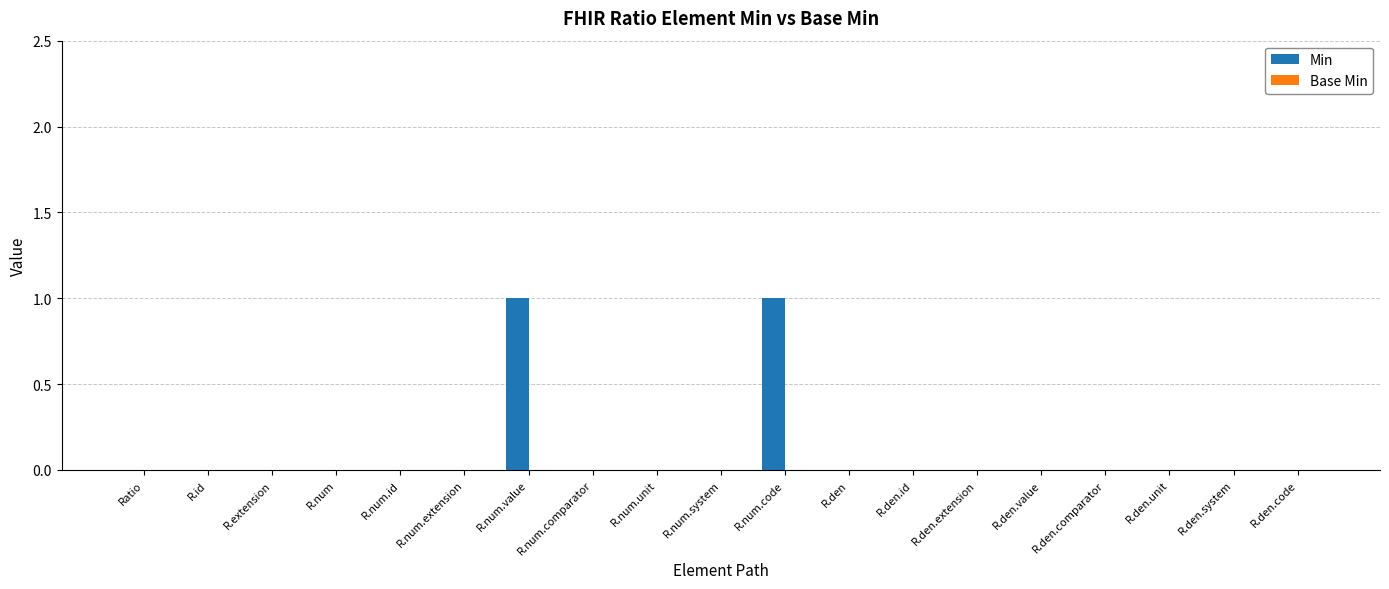

The value at R.num.extension is 1. True or false?

False